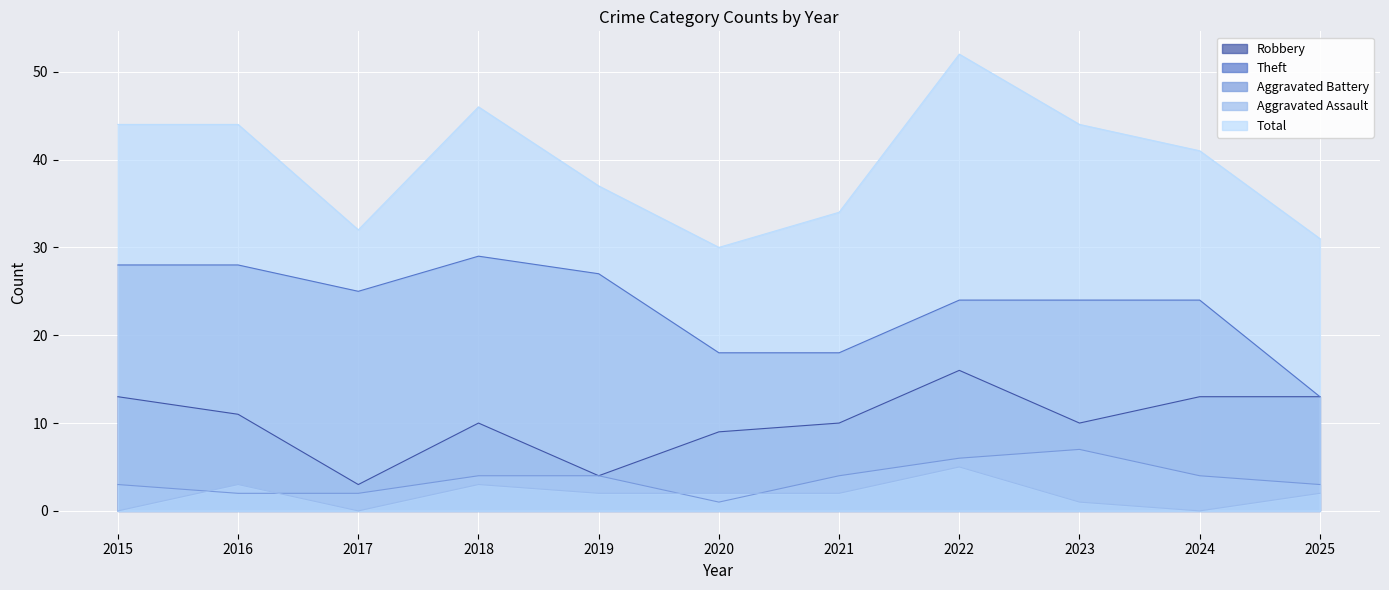

Is it true that Aggravated Battery equals 3 at 2023?

False